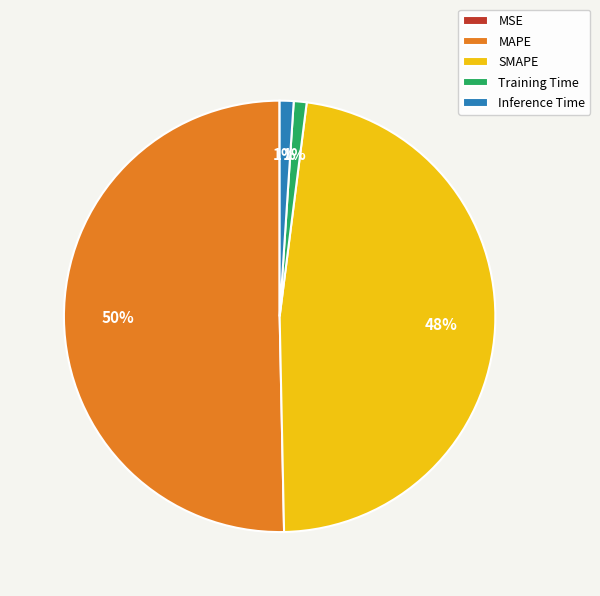

What is the largest slice in the pie chart?

MAPE